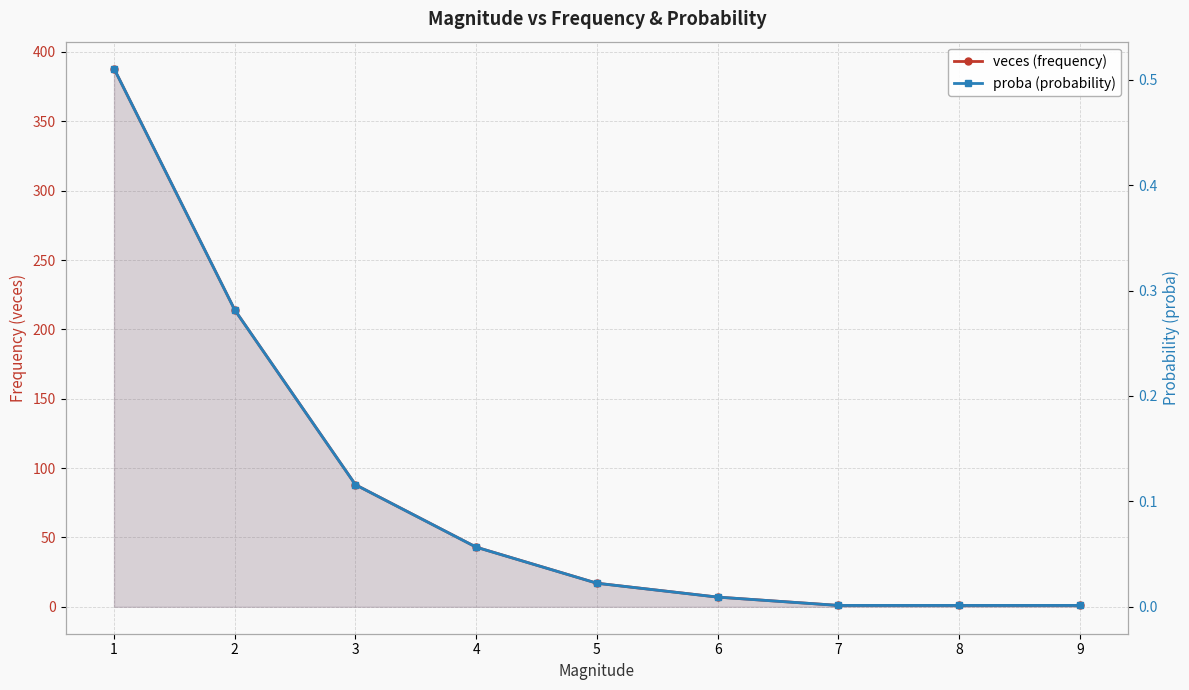

Which has a higher value, 2 or 4?

2